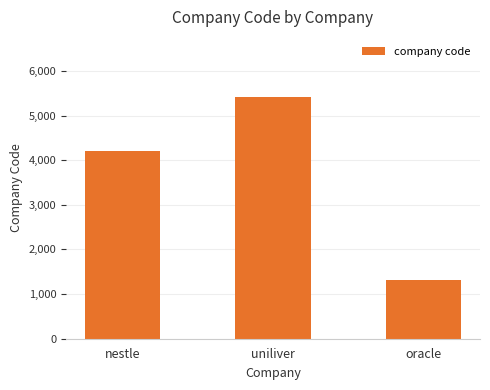

What position from the right is oracle?

1